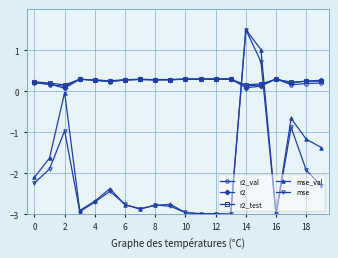

In r2_val, how many points are higher than both neighbors (excluding endpoints)?

5